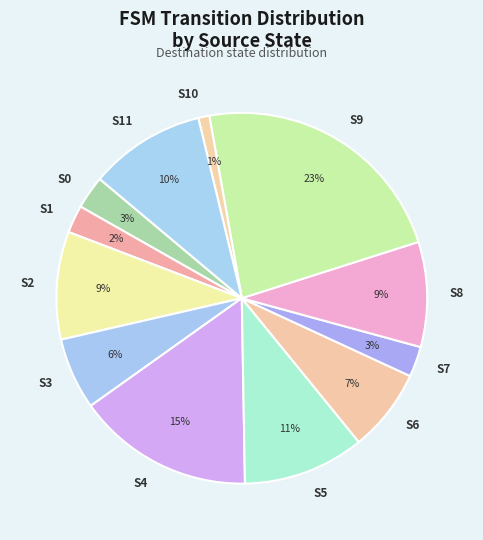

What percentage is the S4 slice, to the nearest percent?

15%